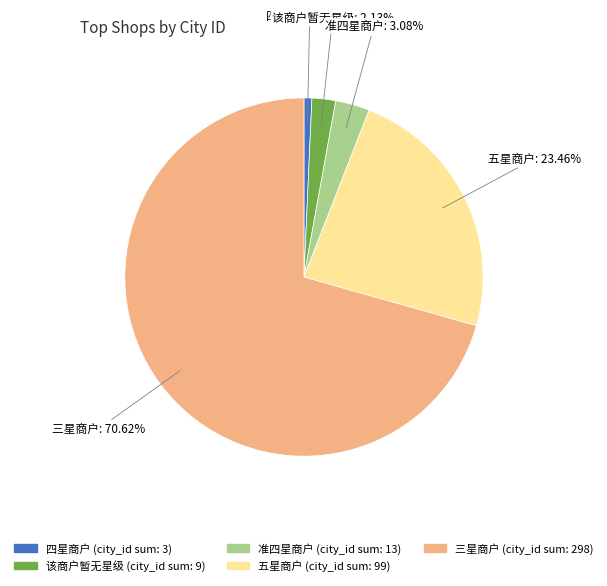

Which has a higher value, 该商户暂无星级 or 五星商户?

五星商户